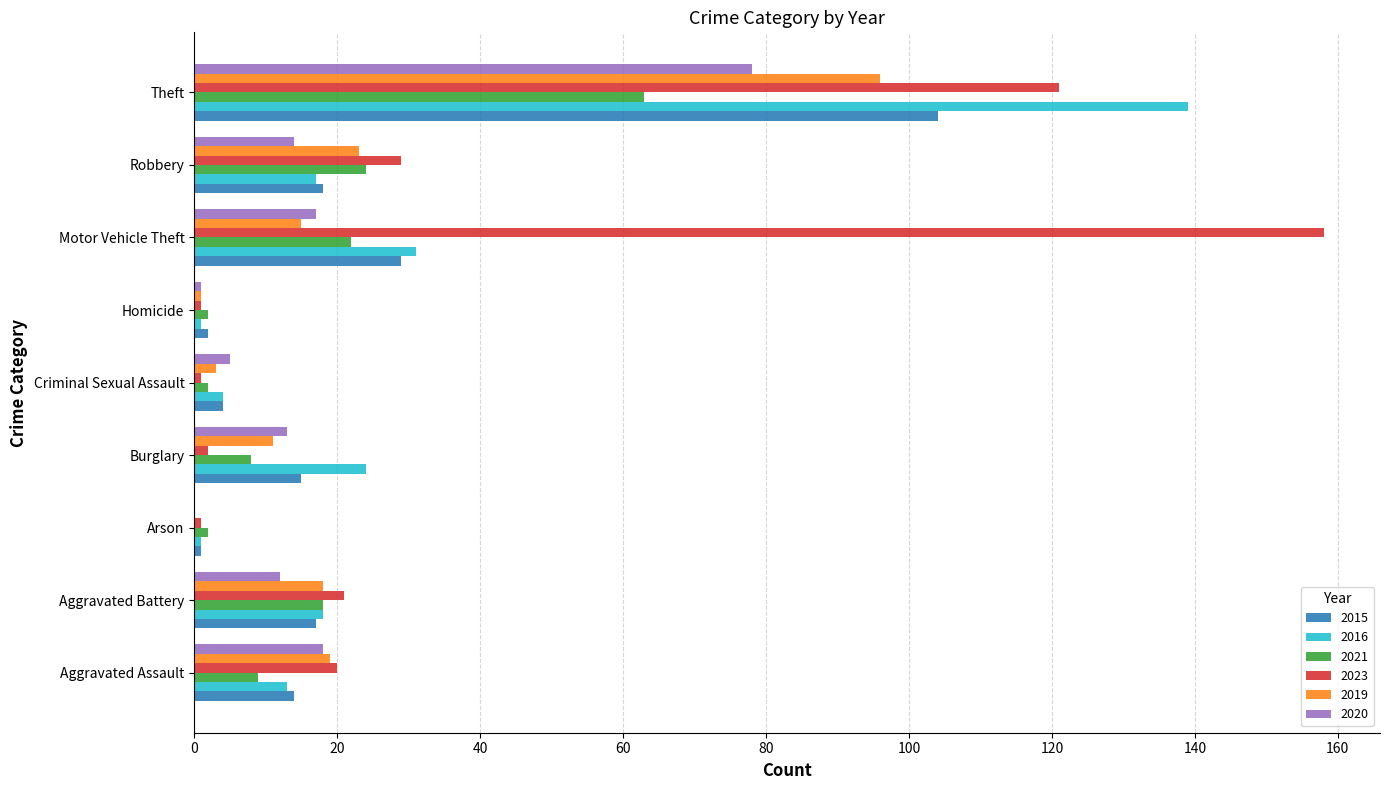

What is the sum of all 2015 values?

204